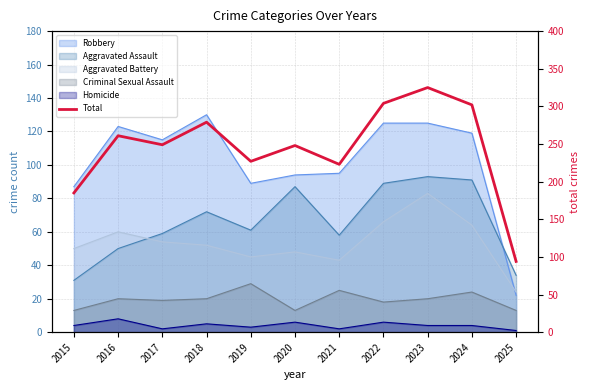

The chart shows a value of 412 at 2018. True or false?

False